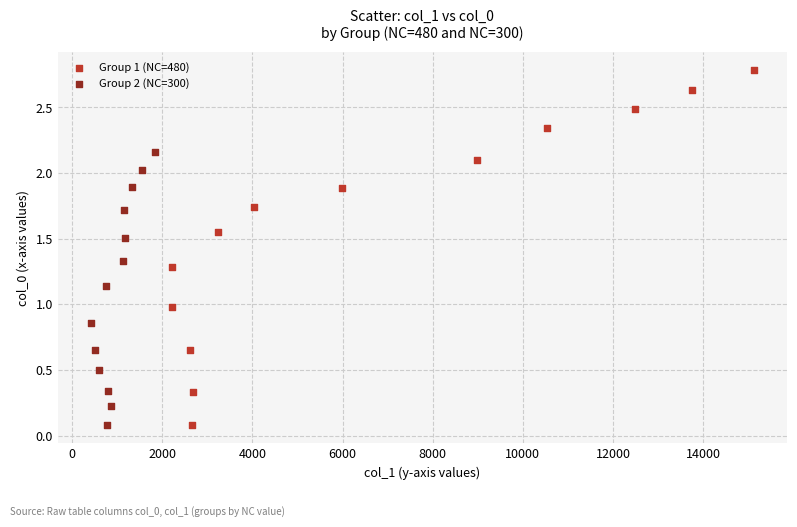

Which series contains the highest Y value?

Group 1 (NC=480)